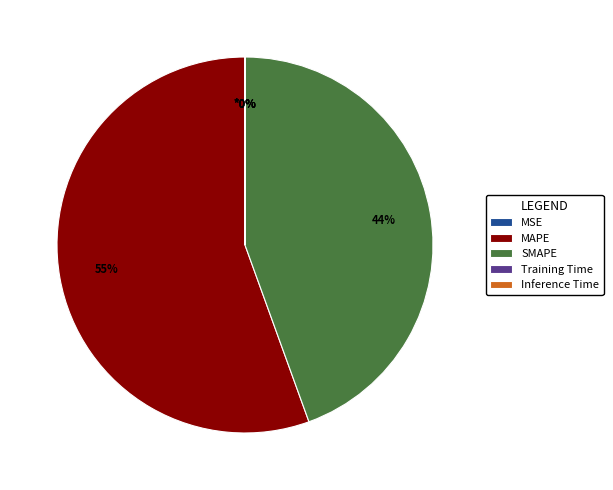

Do MAPE and SMAPE together represent more than half of the pie?

Yes